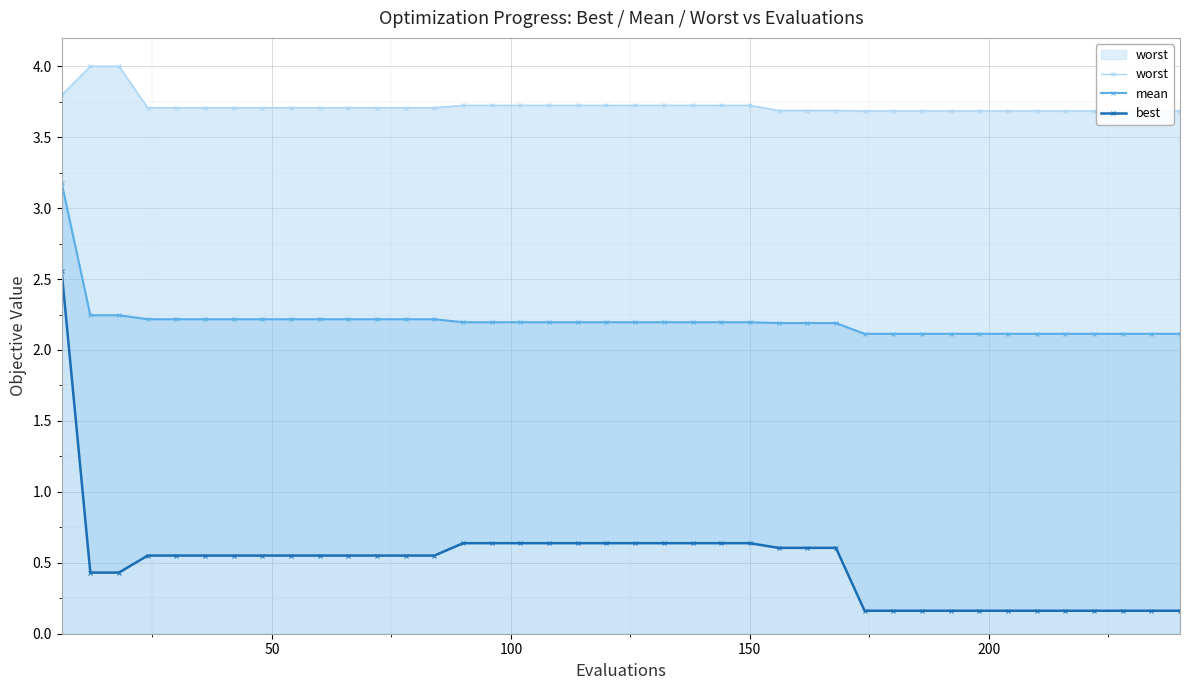

True or false: worst and best cross at least once.

False